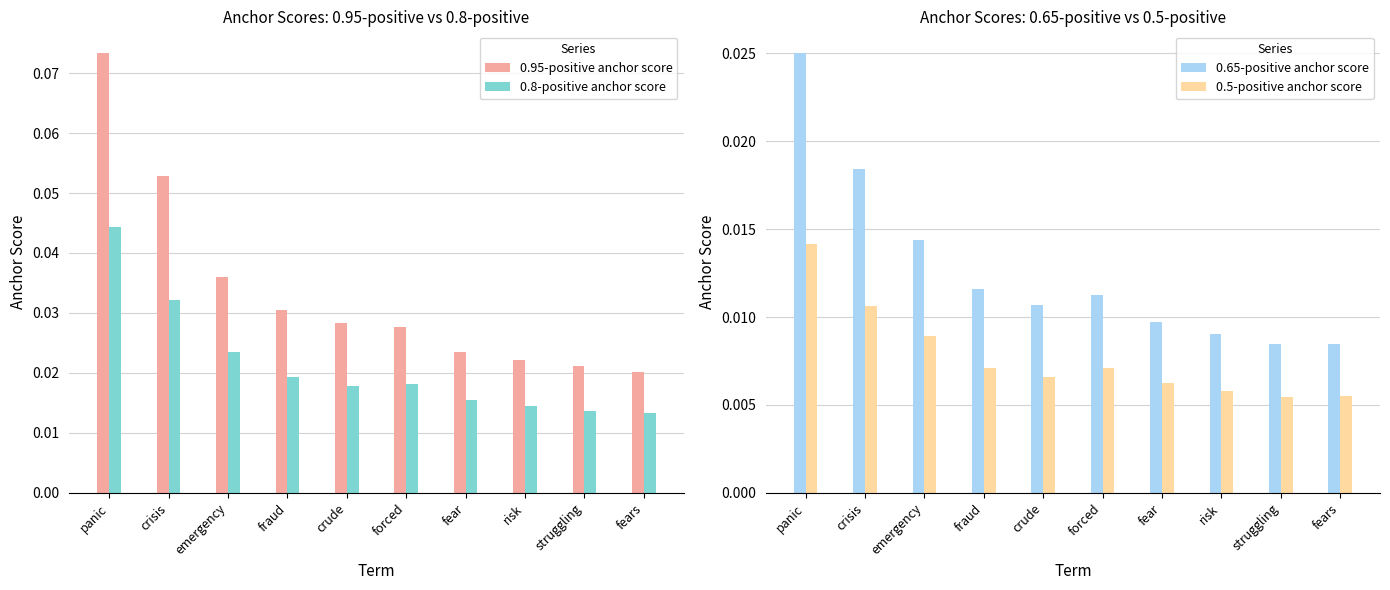

At which label does 0.65-positive anchor score reach its peak?

panic